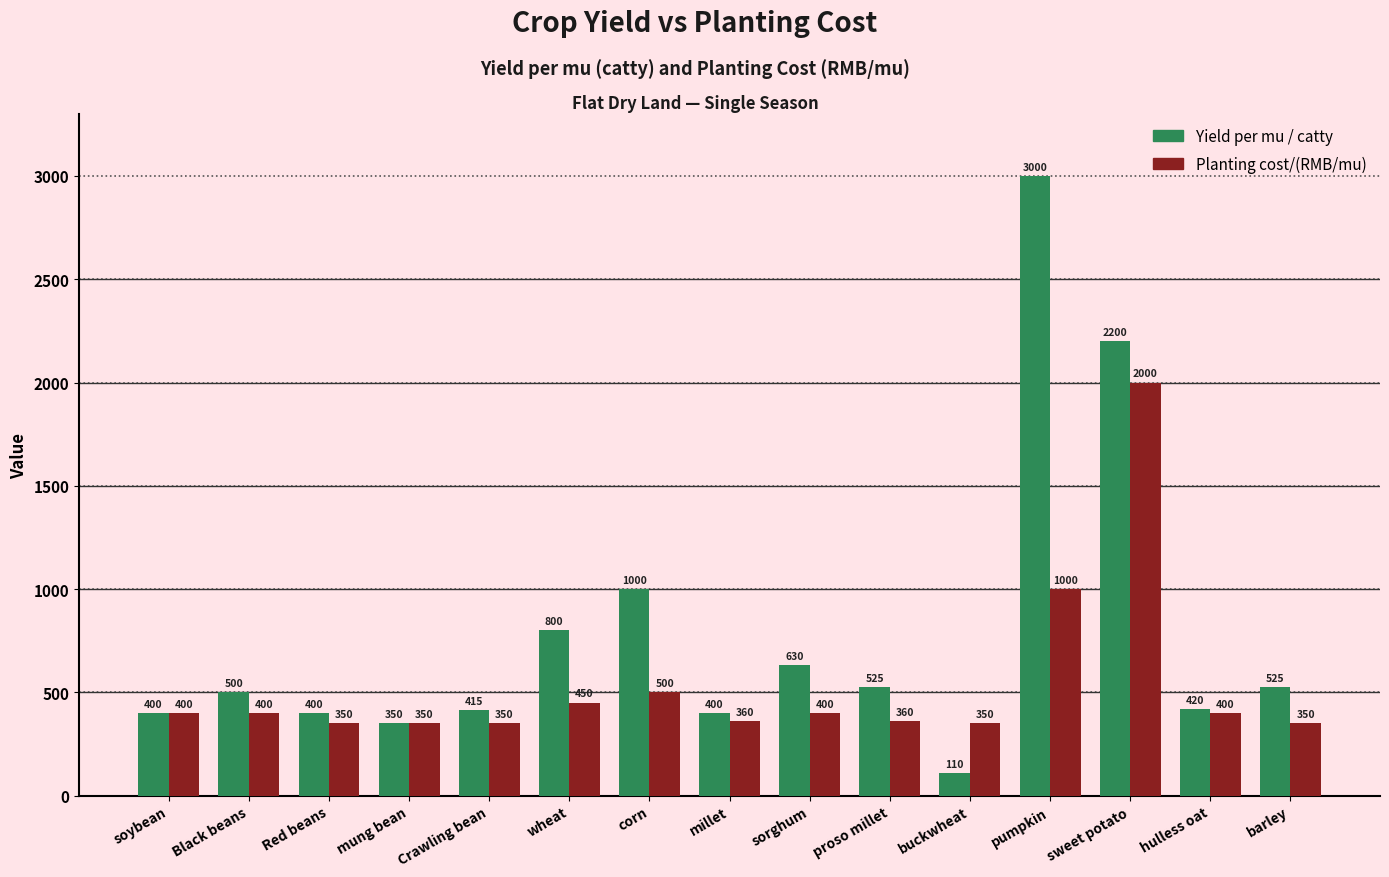

Which series changed the most between proso millet and hulless oat?

Yield per mu / catty